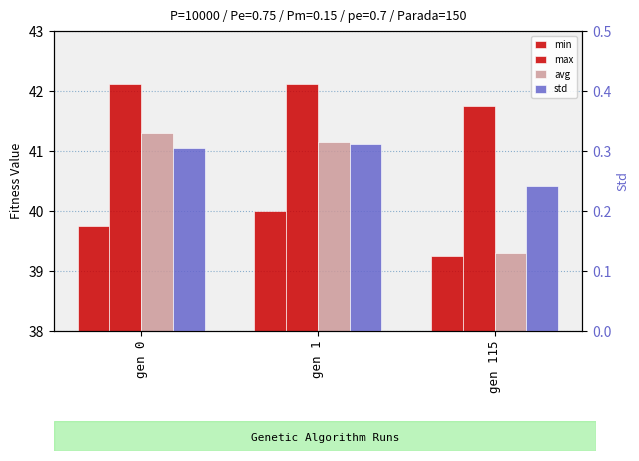

Which series has the largest range (max minus min)?

avg